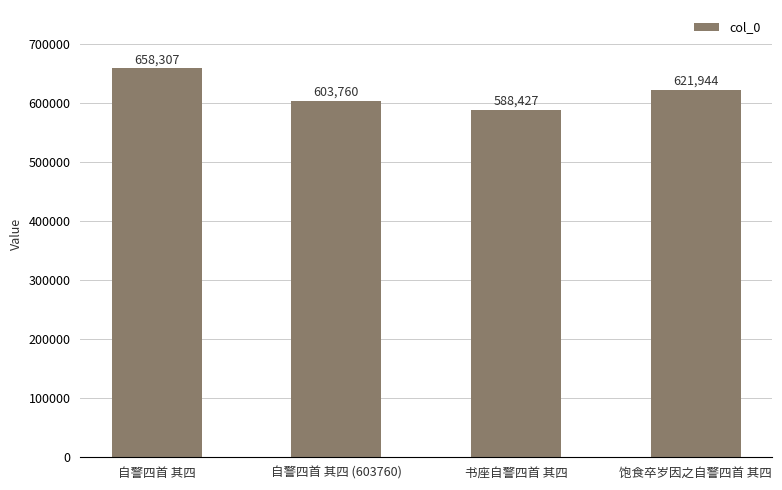

What is the greatest value displayed?

658307